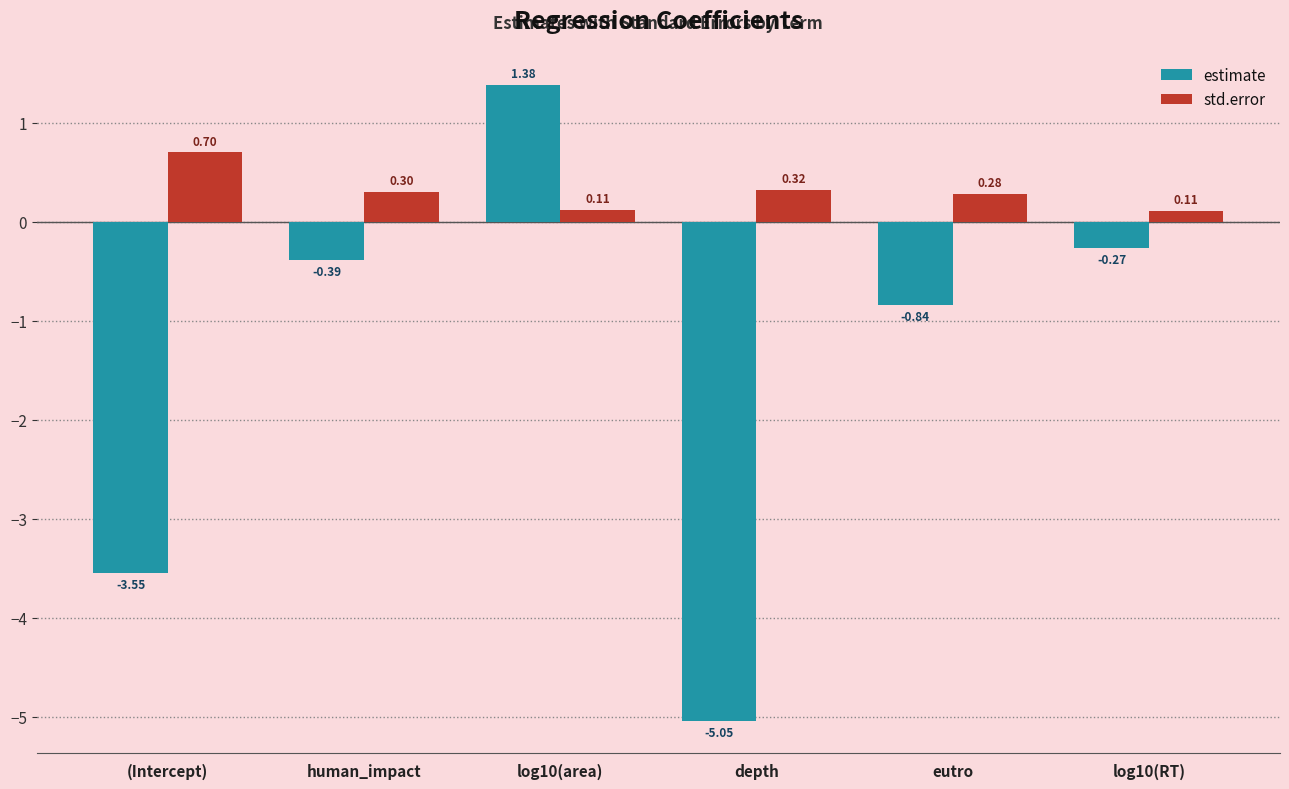

What is the label of the 2nd bar from the right?

eutro